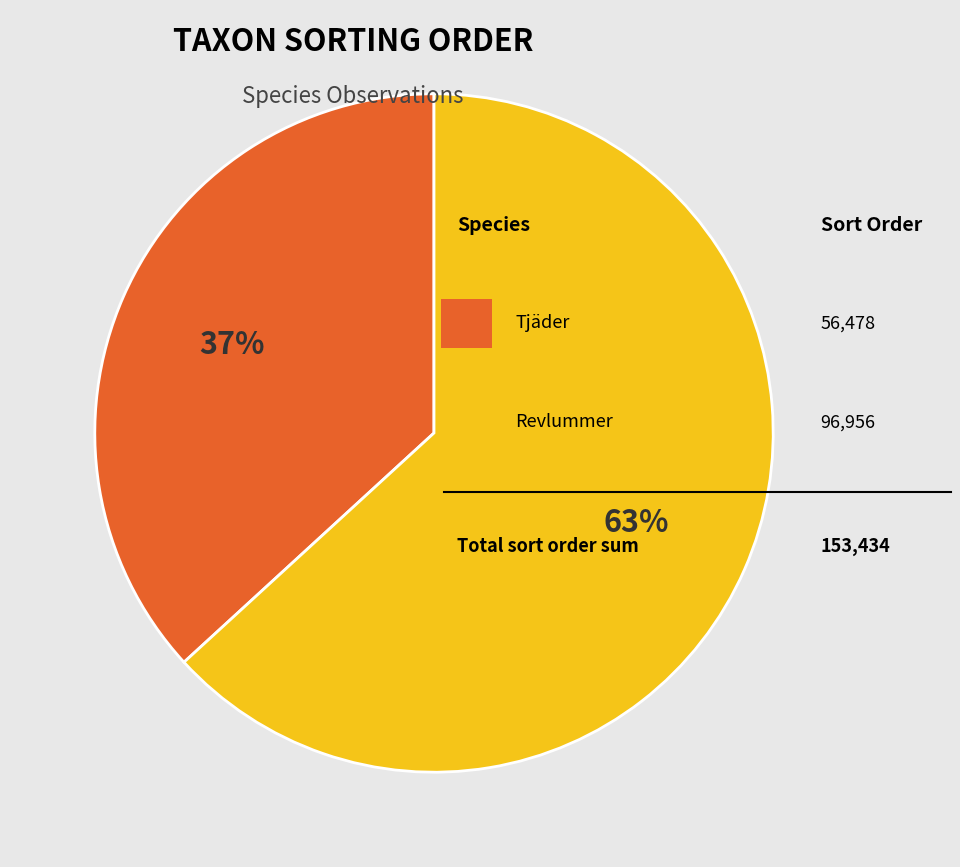

Is there a majority slice in this chart?

Yes